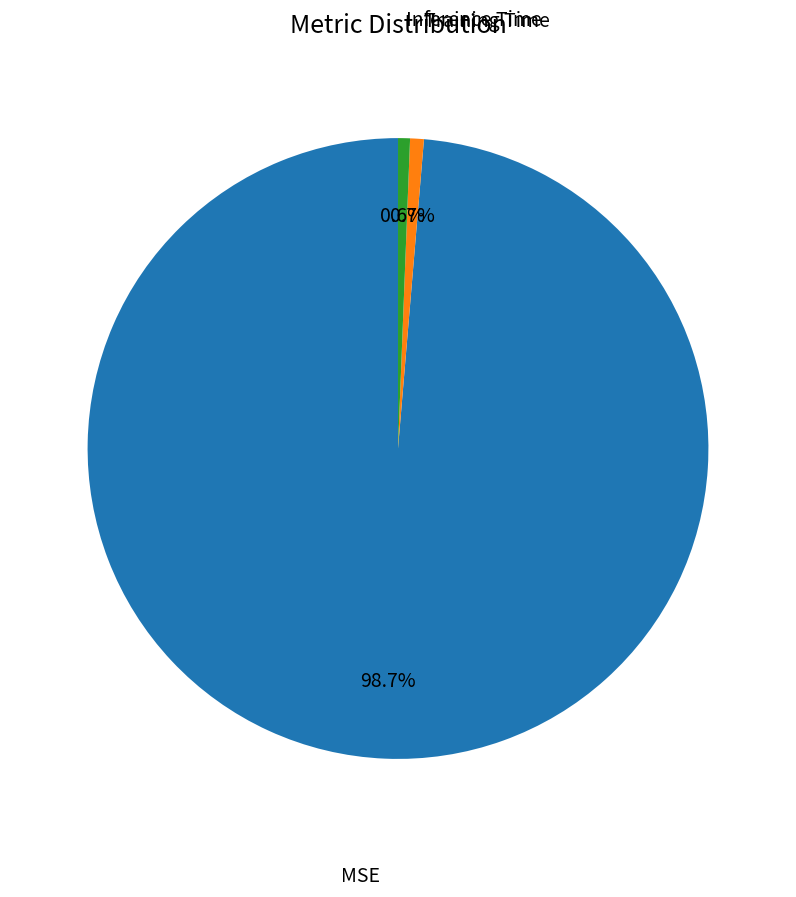

Which slice is the largest?

MSE